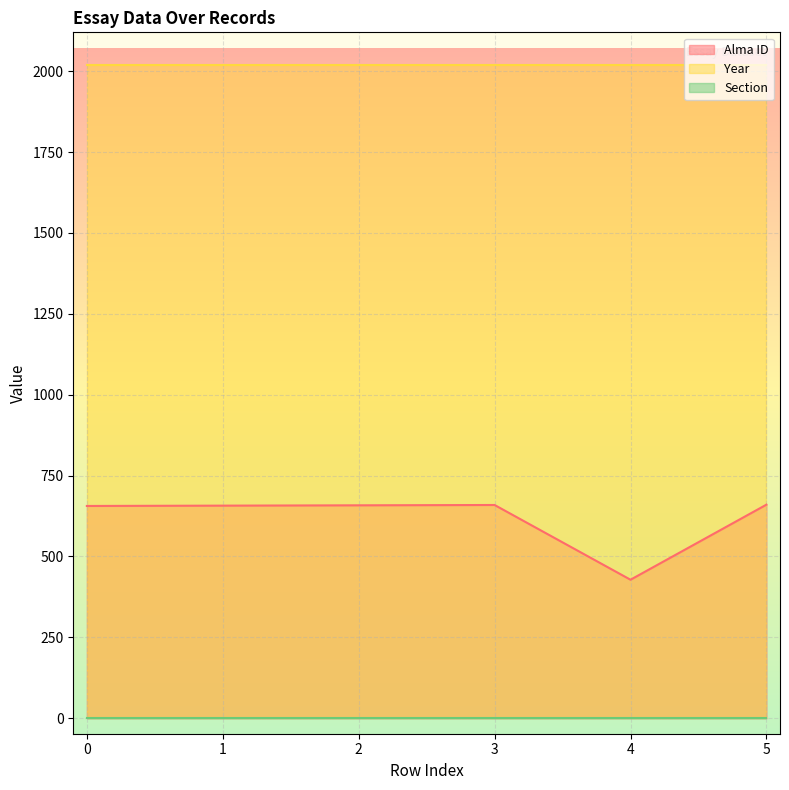

The Year series shows 2020 at 1. True or false?

True